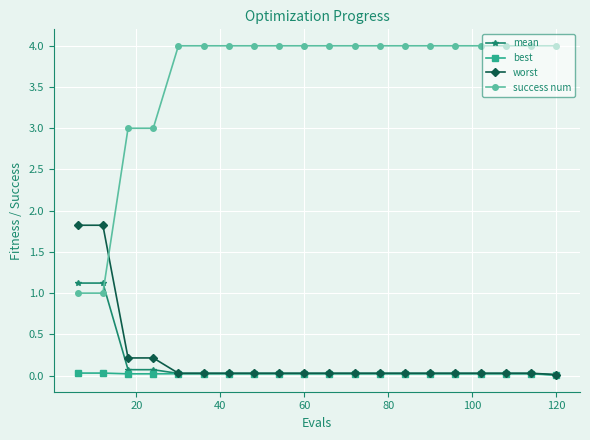

What is the difference between the second highest and second lowest values in the mean series?

1.1